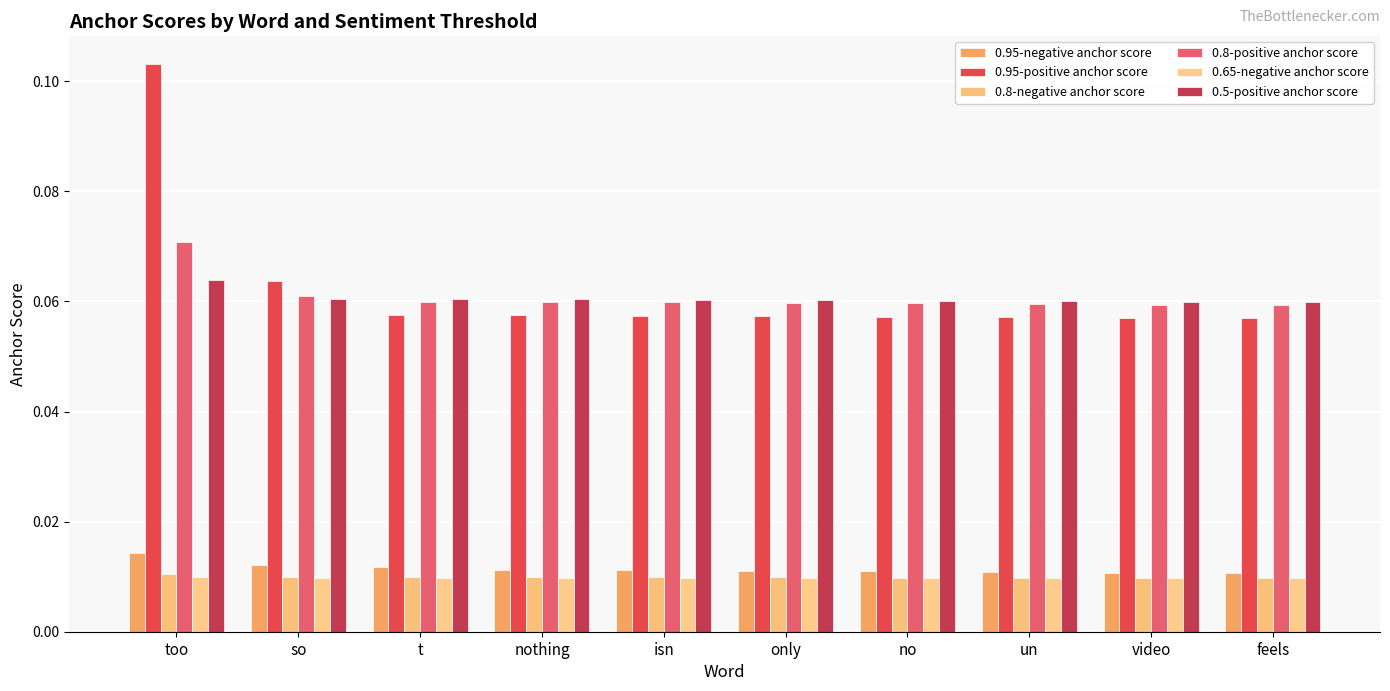

How many bars are there in total?

60